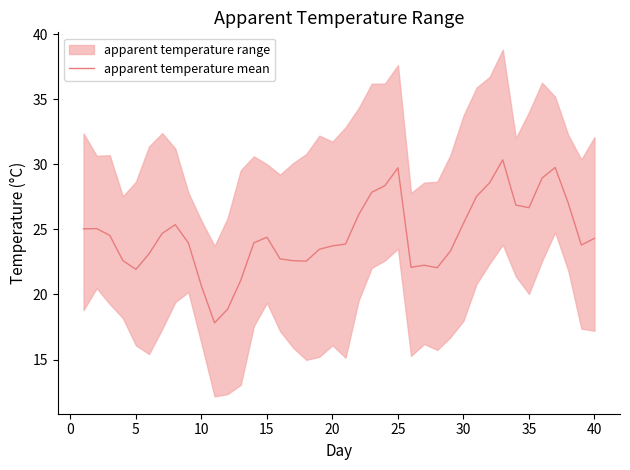

What is the sum of all values?

983.4